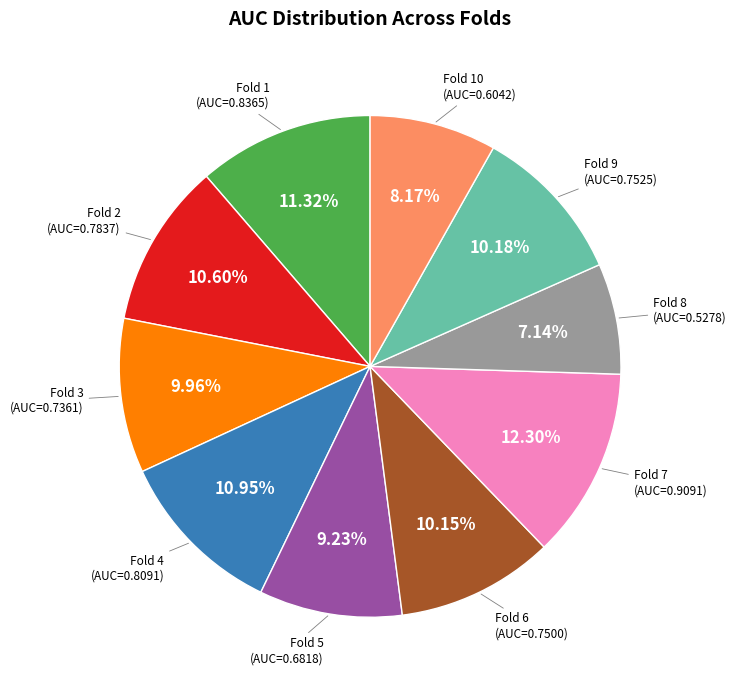

To the nearest percent, what is the average slice percentage?

10%